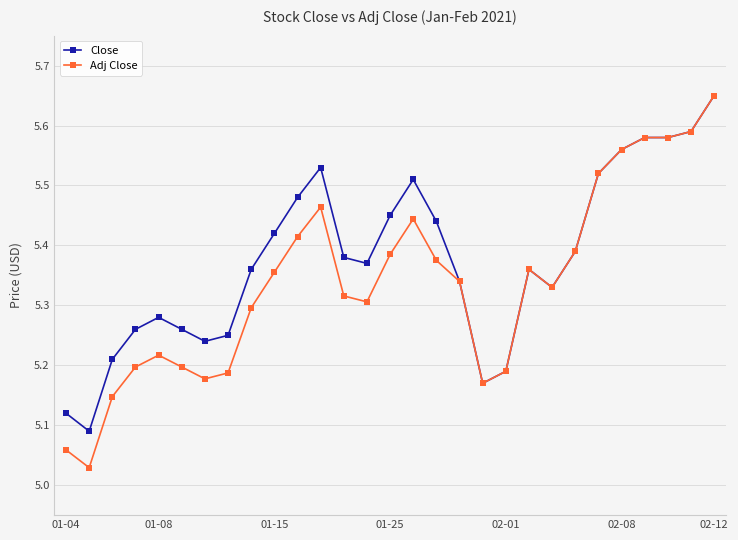

Which series has the largest total across all categories?

Close